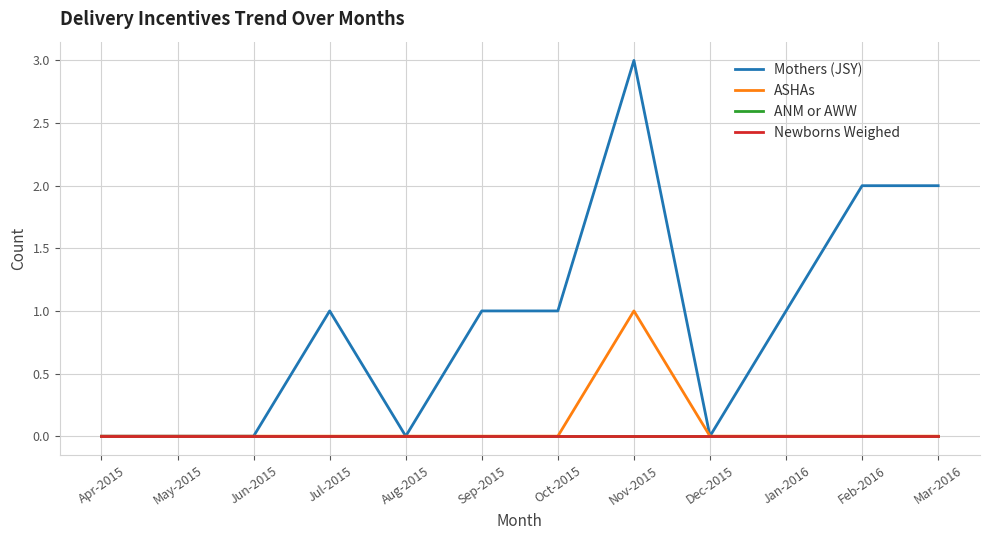

Is this an area chart (filled region under the line)?

No